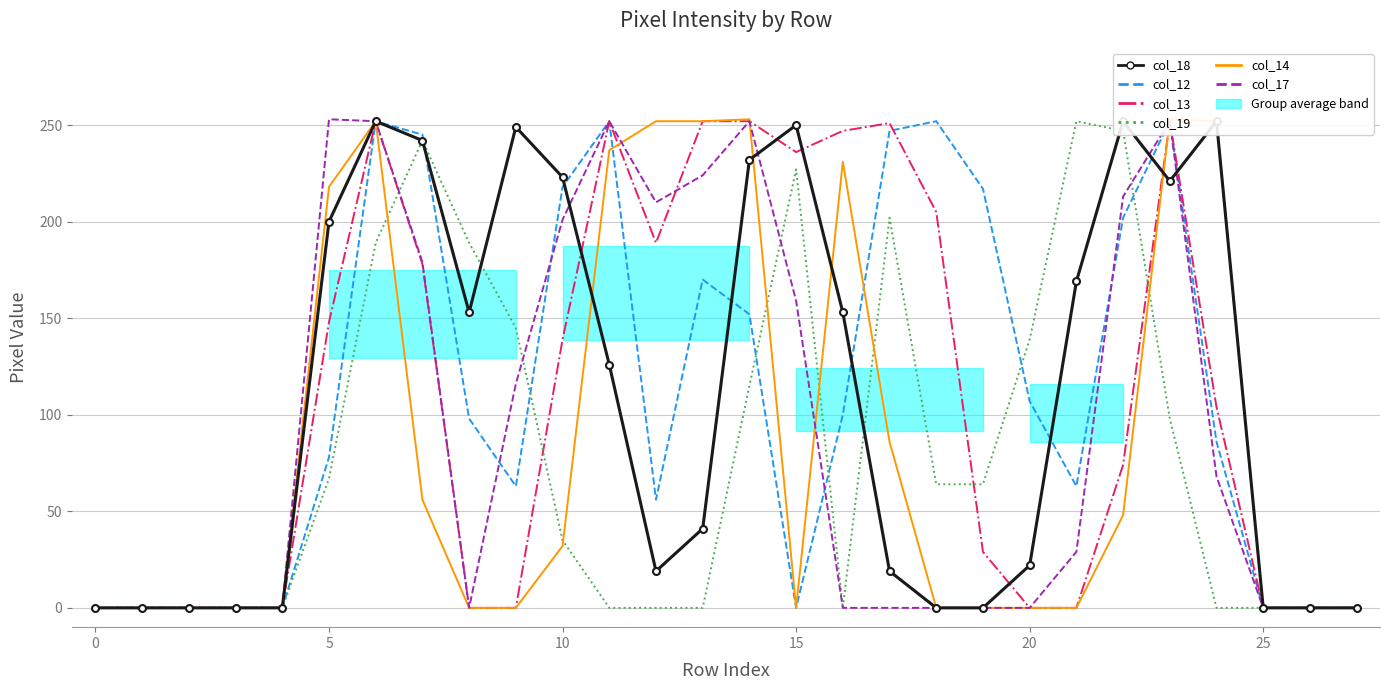

What is the label of the 18th point from the right?

10